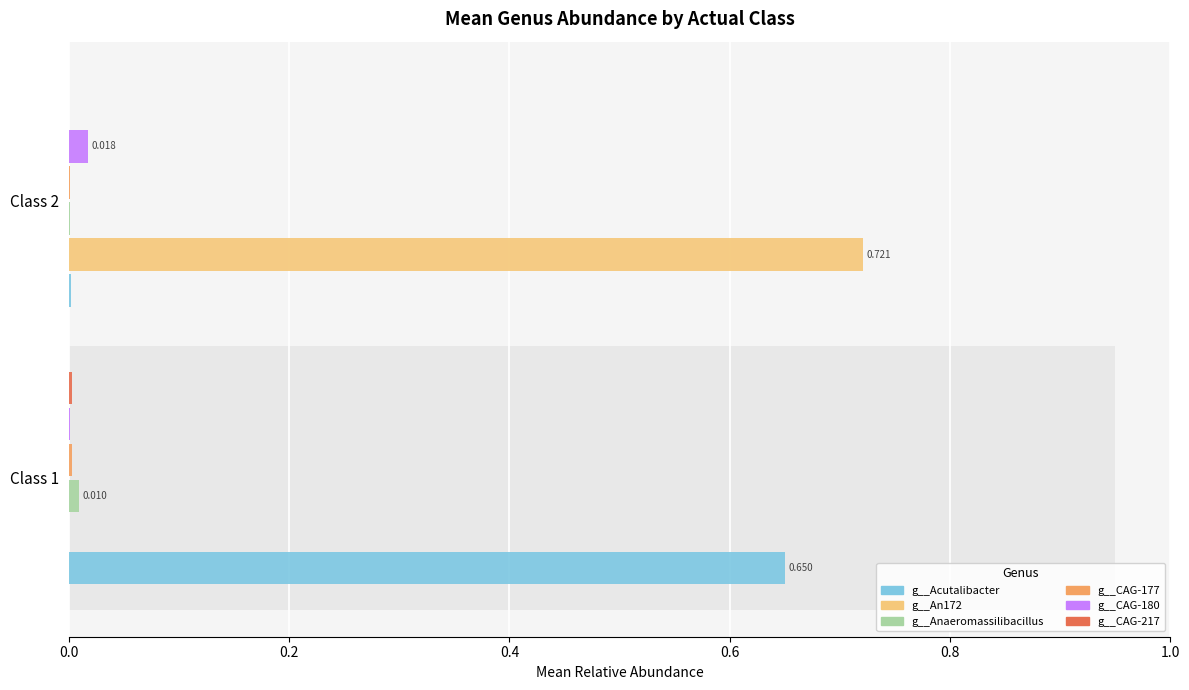

Rank the series by their maximum value, from lowest to highest.

g__CAG-177, g__CAG-217, g__Anaeromassilibacillus, g__CAG-180, g__Acutalibacter, g__An172